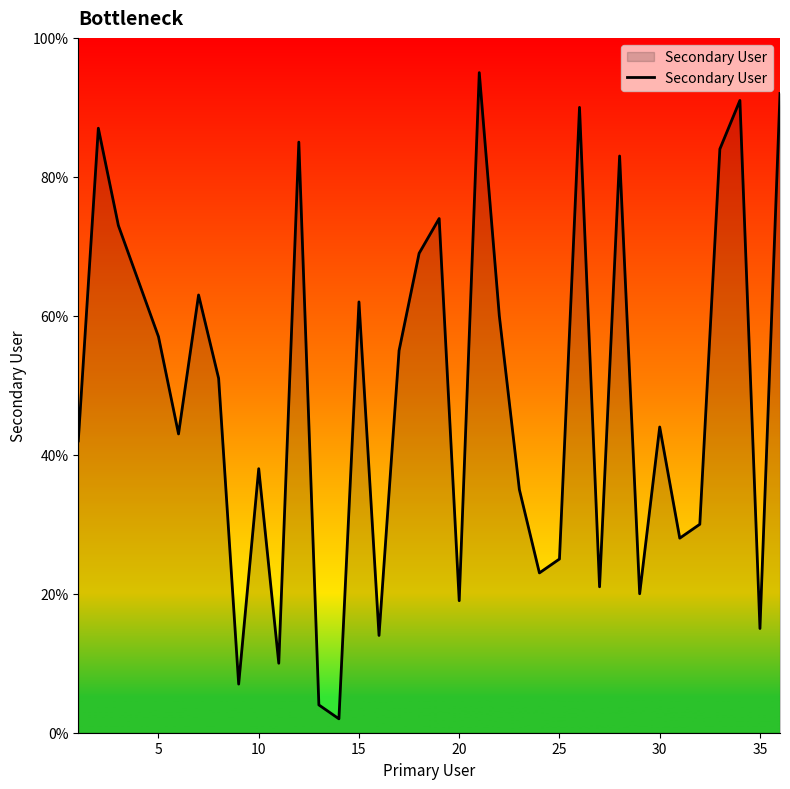

What is the greatest value displayed?

95